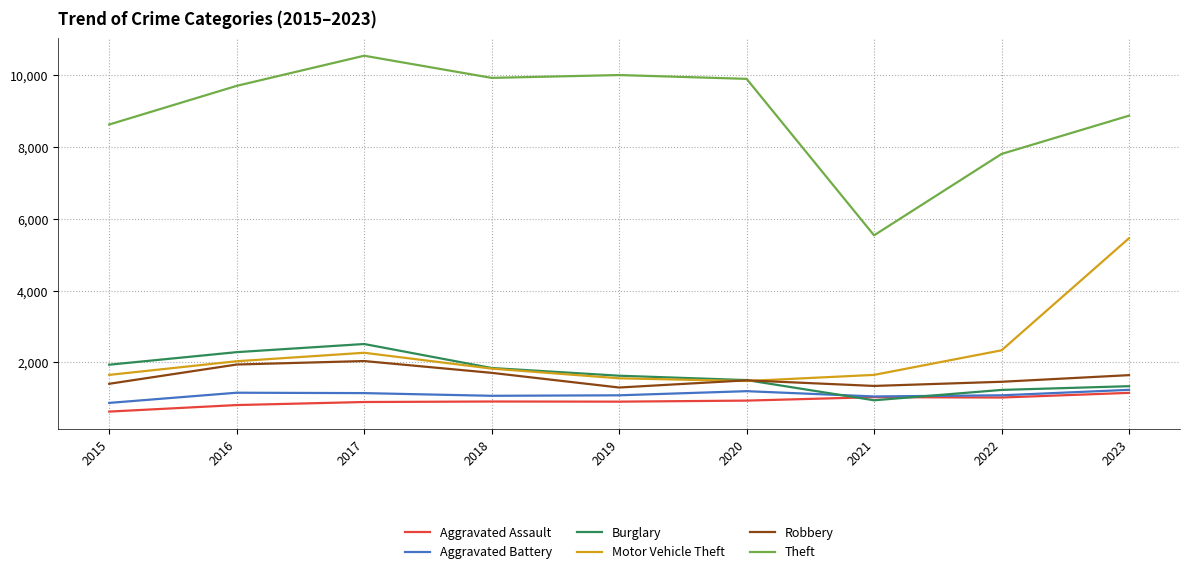

How many times do Burglary and Motor Vehicle Theft cross each other?

1